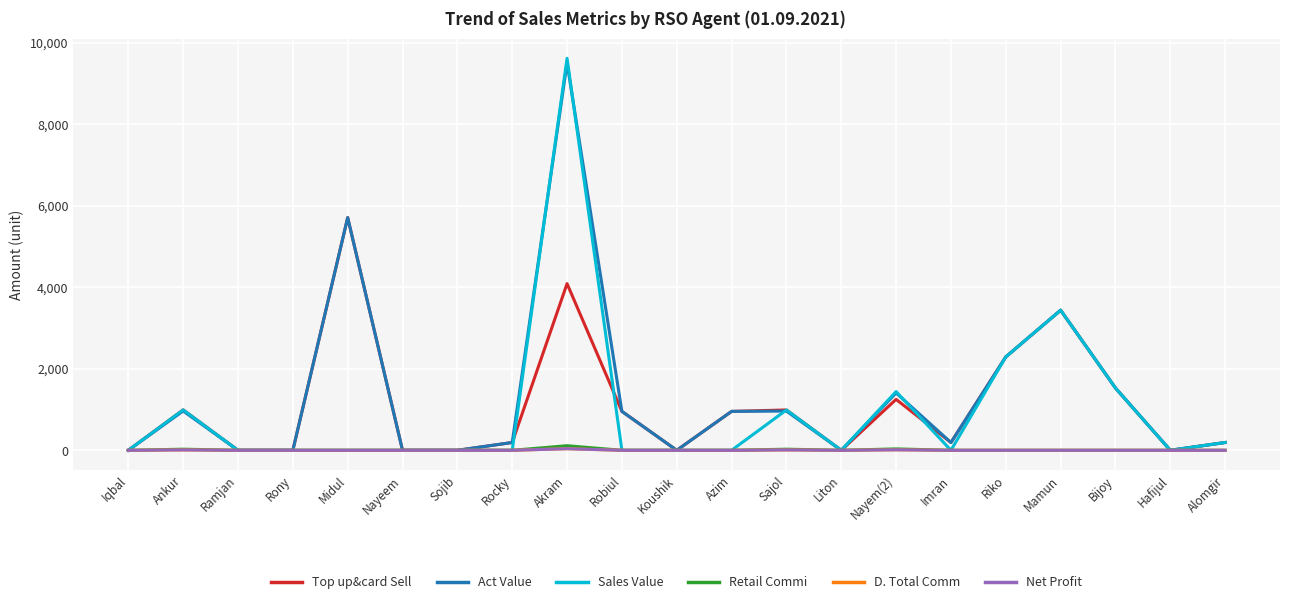

Does the chart have visible grid lines?

Yes